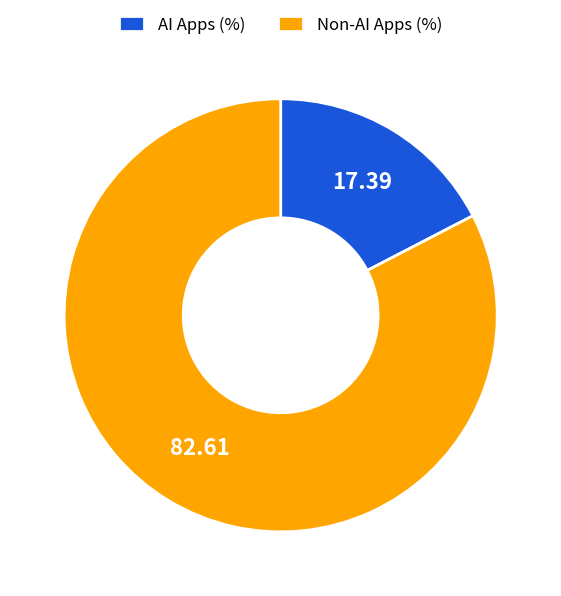

Does any single category account for the majority?

Yes